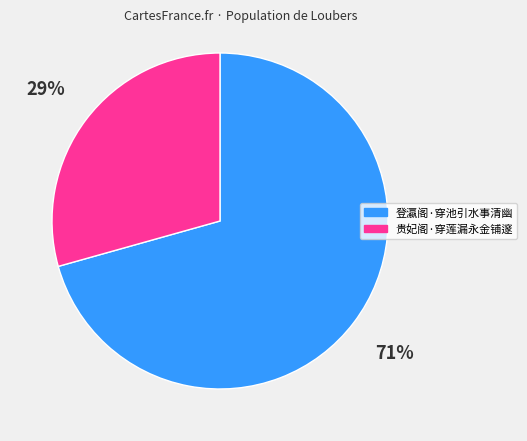

Which has a higher value, 贵妃阁·穿莲漏永金铺邃 or 登瀛阁·穿池引水事清幽?

登瀛阁·穿池引水事清幽